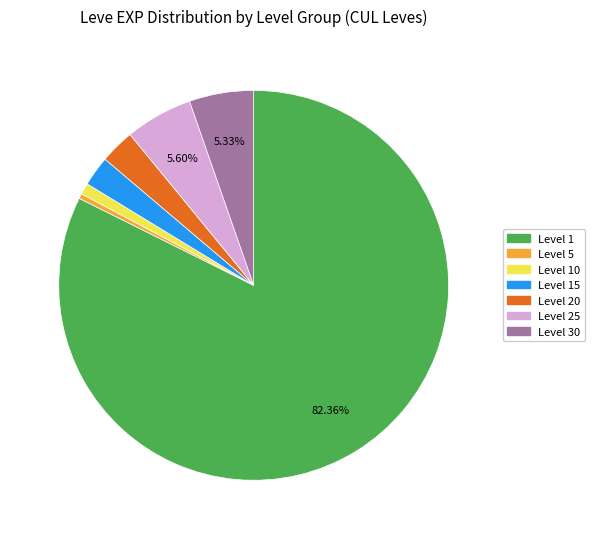

To the nearest percent, what is the average slice percentage?

14%